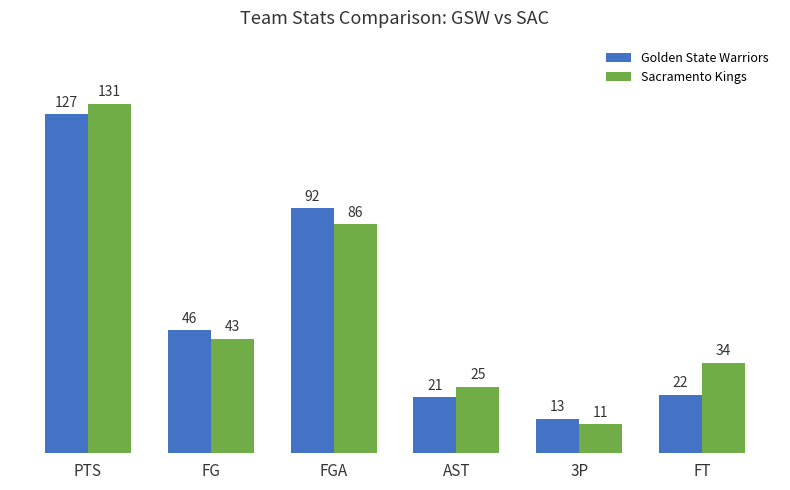

Which category has the highest value across all series?

PTS